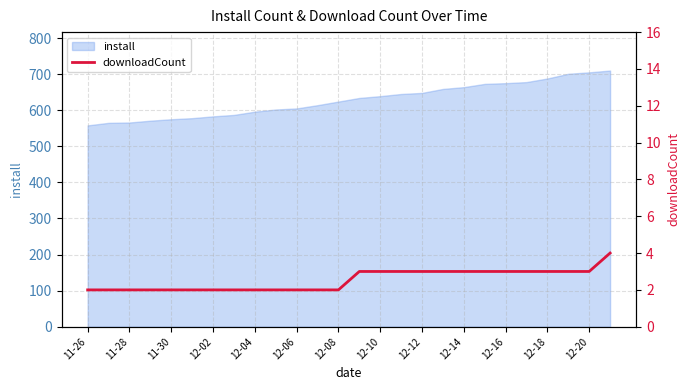

True or false: install has a value of 575 at 11-30.

True